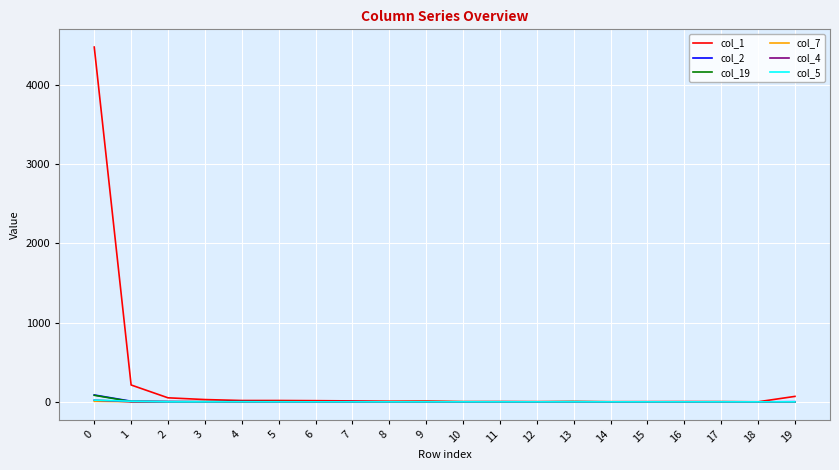

What is the difference between the maximum and minimum values in the col_4 series?

21